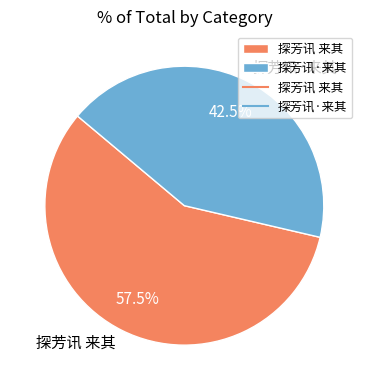

Approximately how many times larger is the value at 探芳讯 来其 compared to 探芳讯·来其?

1.4